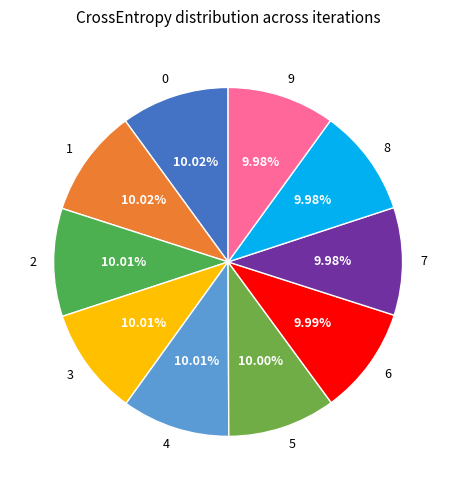

Is it true that 0 is 24% of the pie?

False